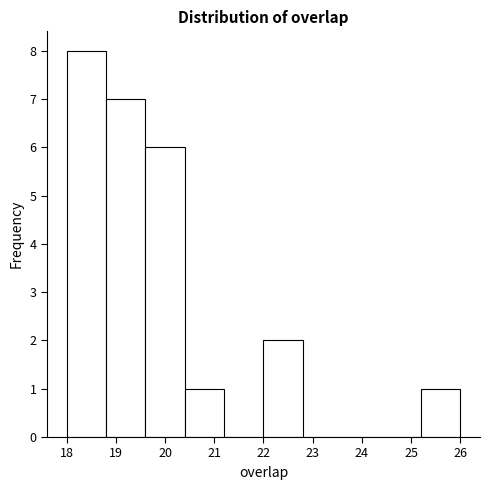

Reading left to right, list every bar in this chart as the range it spans on the x-axis followed by its height. The values are not printed on the chart, so give them approximately, as read against the axis.

18.0 to 18.8: 8
18.8 to 19.6: 7
19.6 to 20.4: 6
20.4 to 21.2: 1
21.2 to 22.0: 0
22.0 to 22.8: 2
22.8 to 23.6: 0
23.6 to 24.4: 0
24.4 to 25.2: 0
25.2 to 26.0: 1